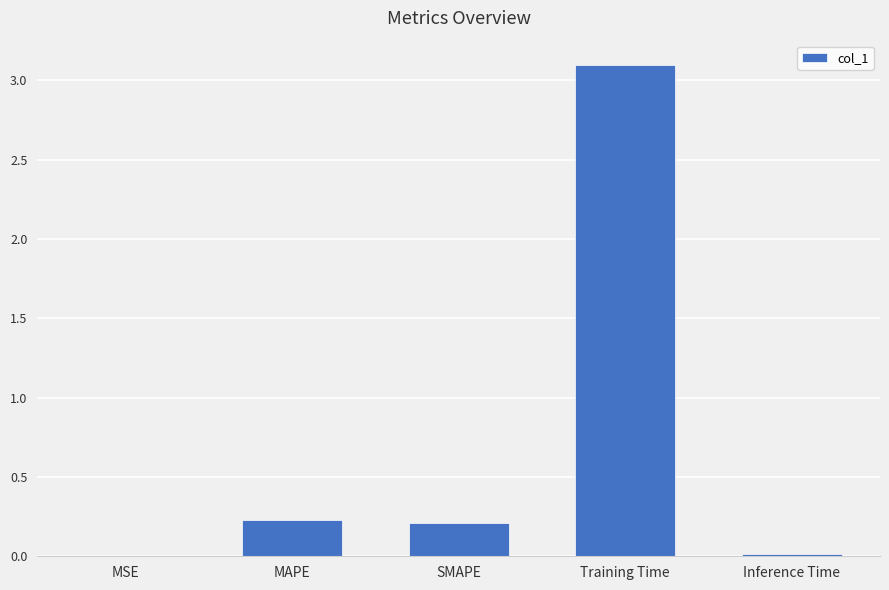

Which has a higher value, Training Time or Inference Time?

Training Time